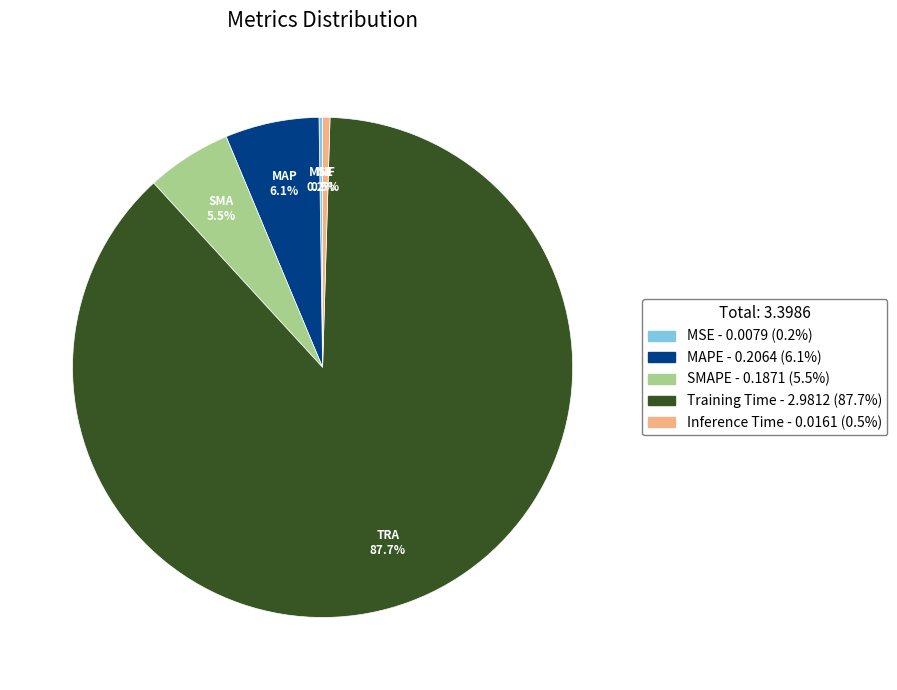

What is the largest slice in the pie chart?

Training Time